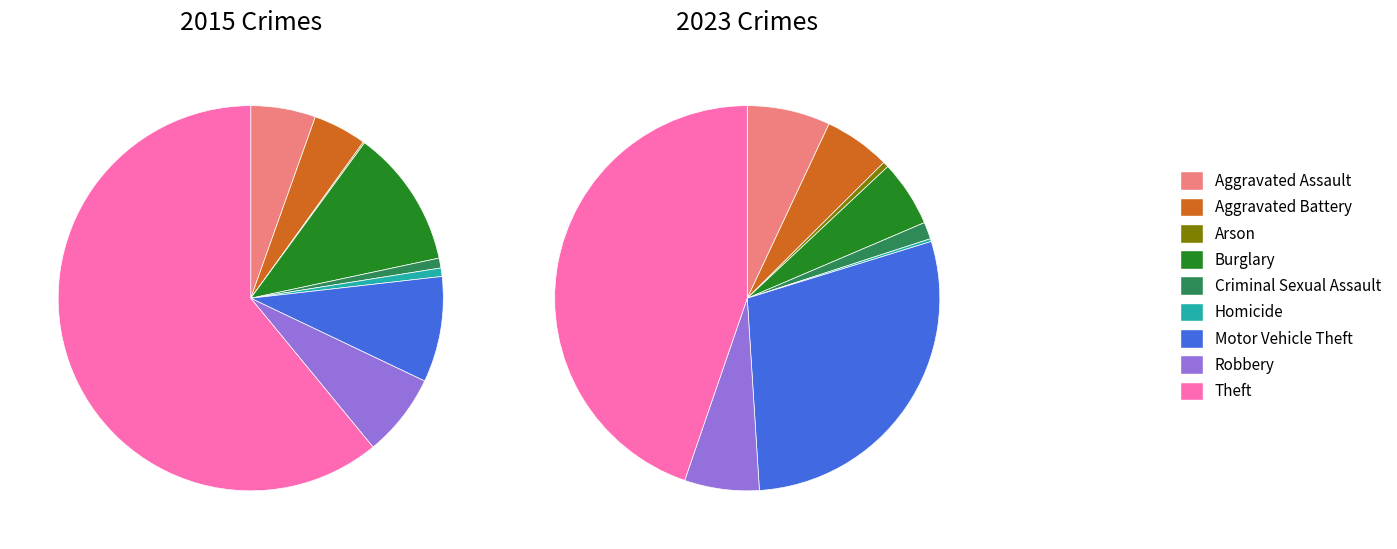

Count the number of slices in the pie.

9